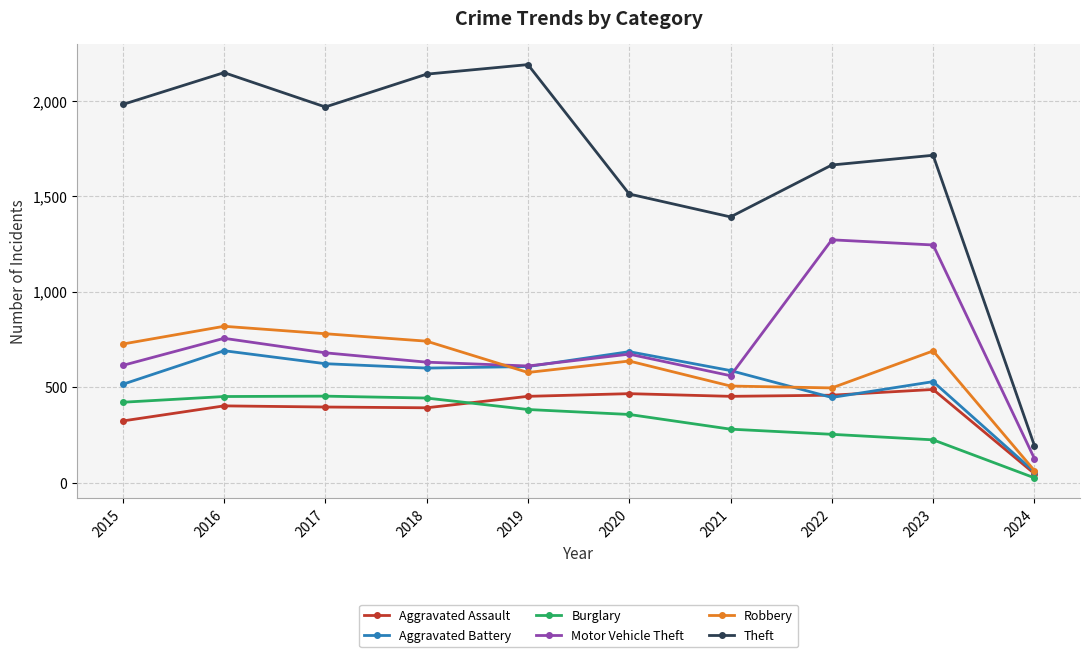

What is the sum of all Theft values?

16904